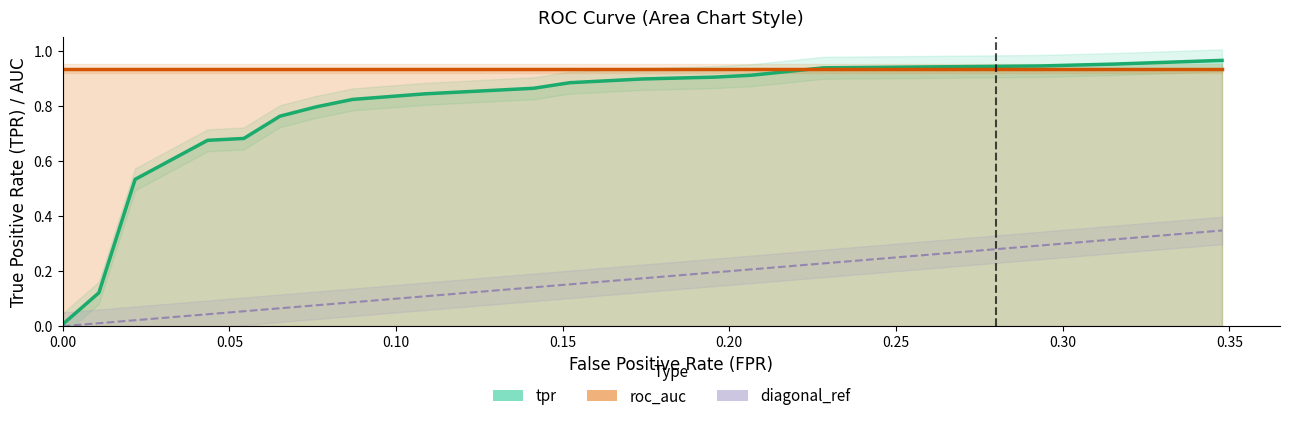

Which series has the widest spread of values?

tpr